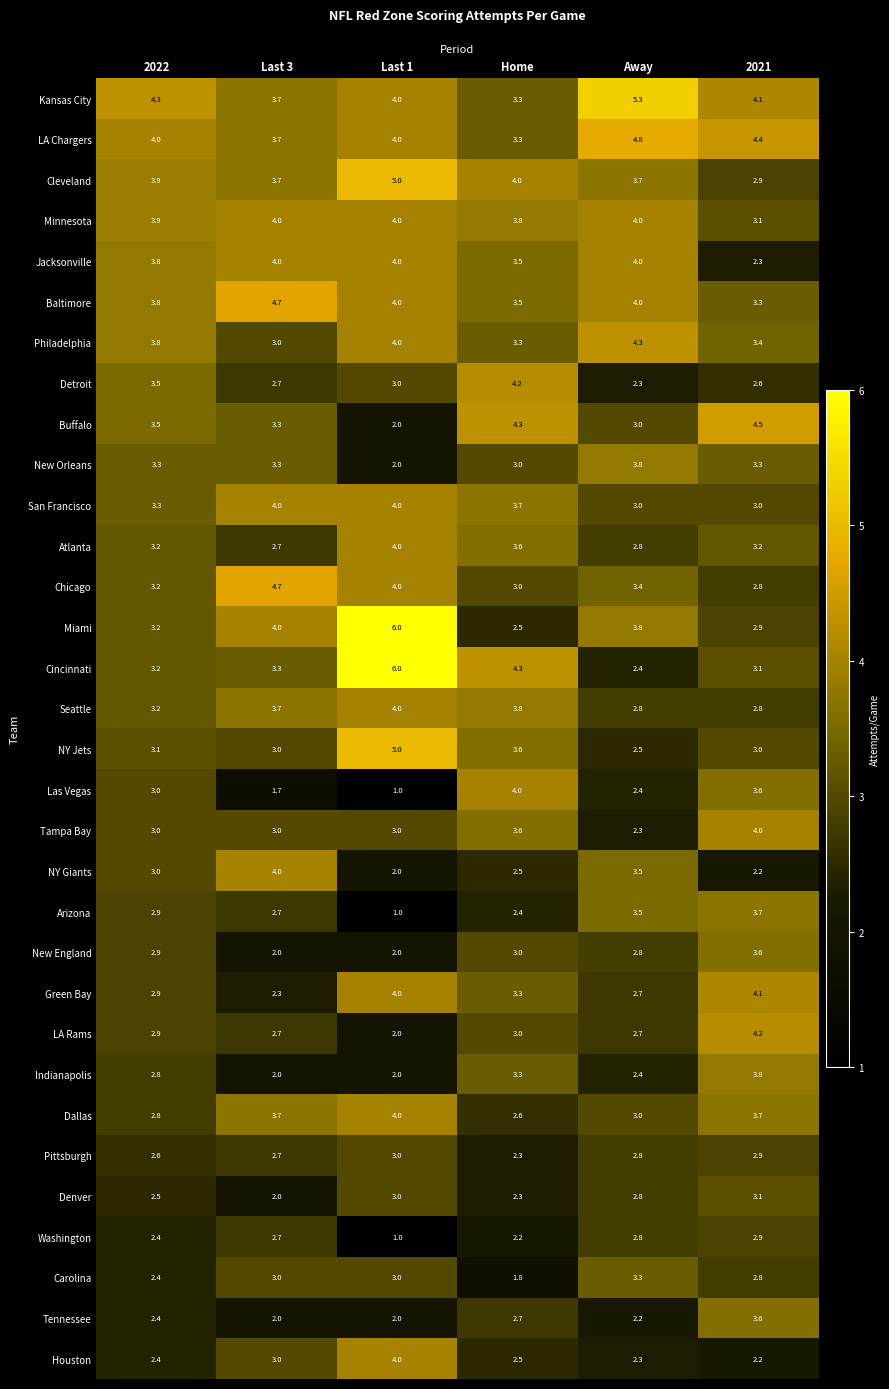

List the labels in order of Buffalo value, smallest first.

Last 1, Away, Last 3, 2022, Home, 2021